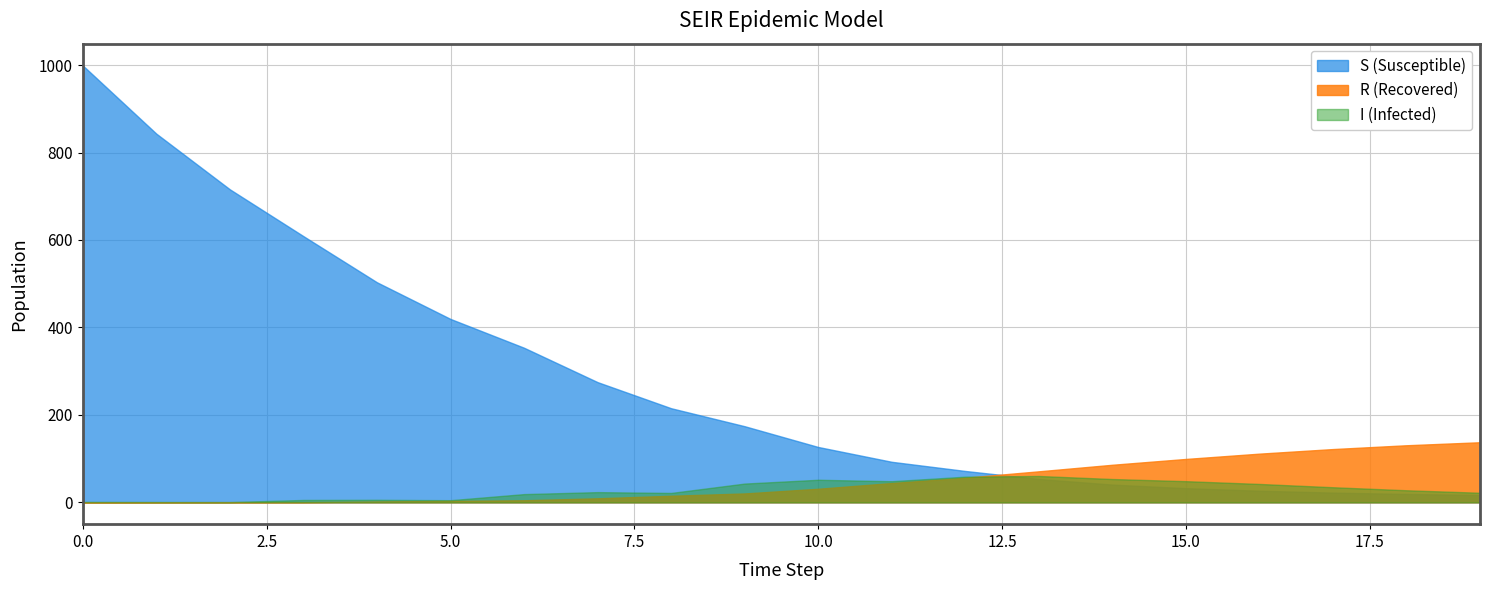

What is the value of the I point at the 3rd from the left?

0.6